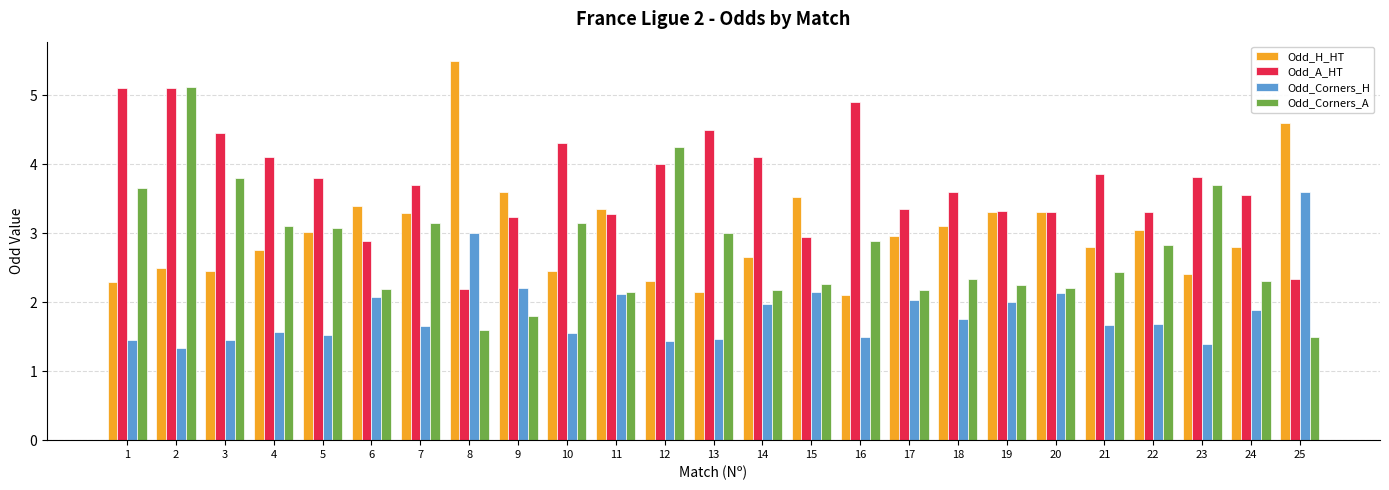

Count the number of categories in the chart.

25